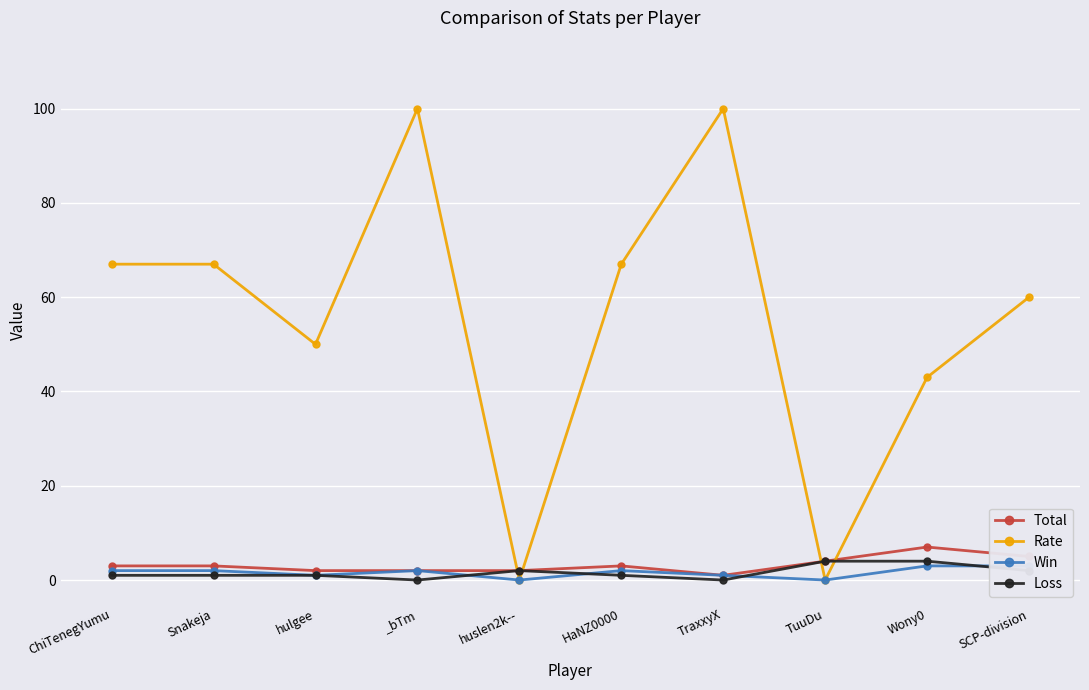

Rank the series at Snakeja from highest to lowest value.

Rate, Total, Win, Loss